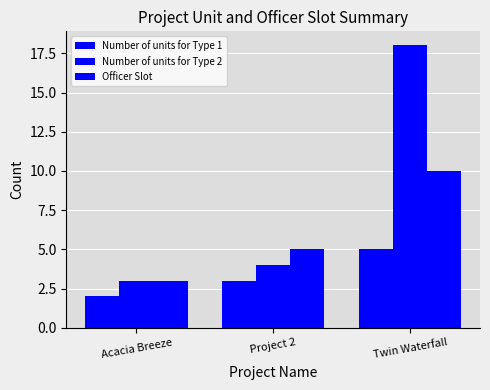

How many series are shown in this chart?

3